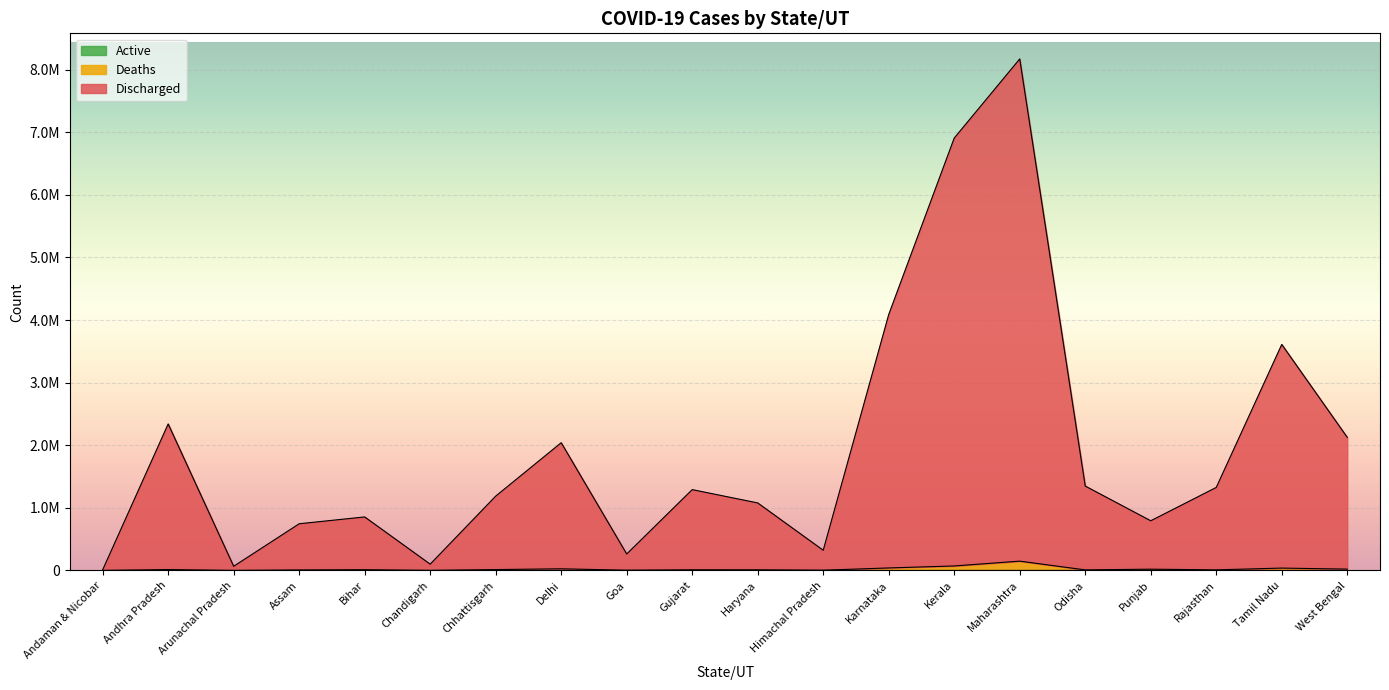

Rank the series at Rajasthan from lowest to highest value.

Active, Deaths, Discharged